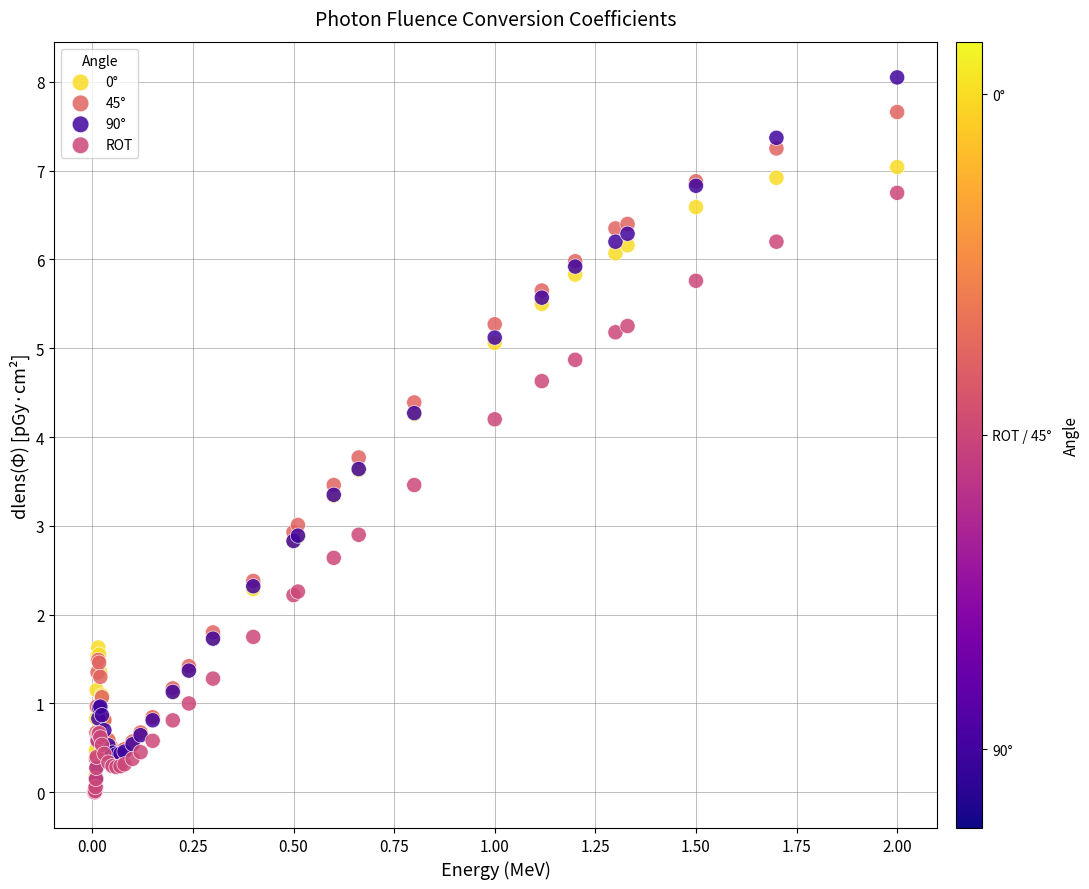

Which series reaches the maximum Y coordinate?

90°